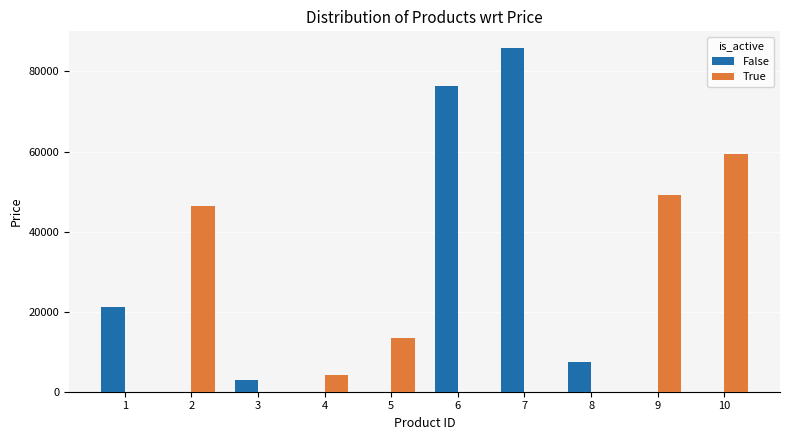

Which series changed the most between 3 and 6?

False